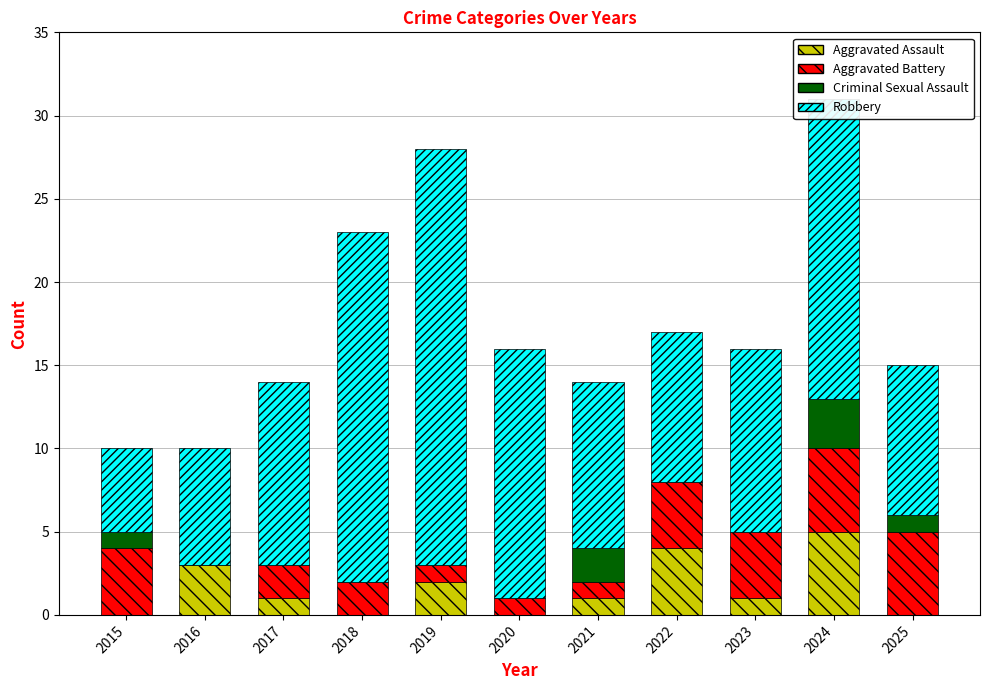

Is it true that Aggravated Assault equals 0 at 2018?

True